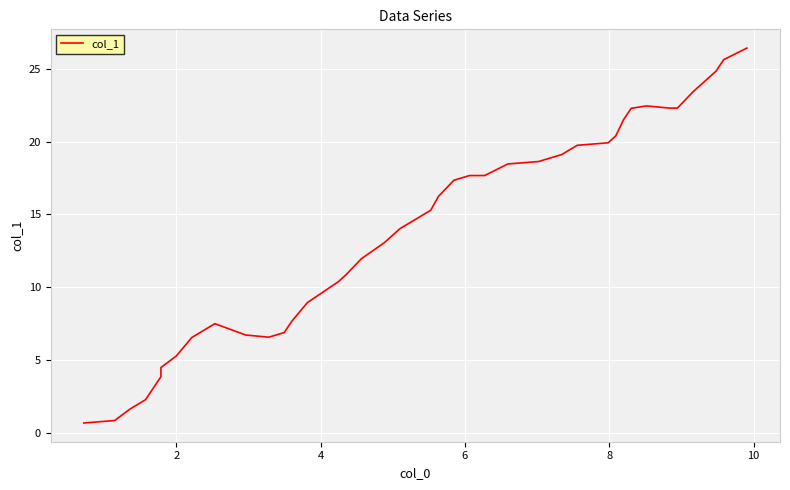

How many points are lower than both their immediate neighbors (excluding endpoints)?

2